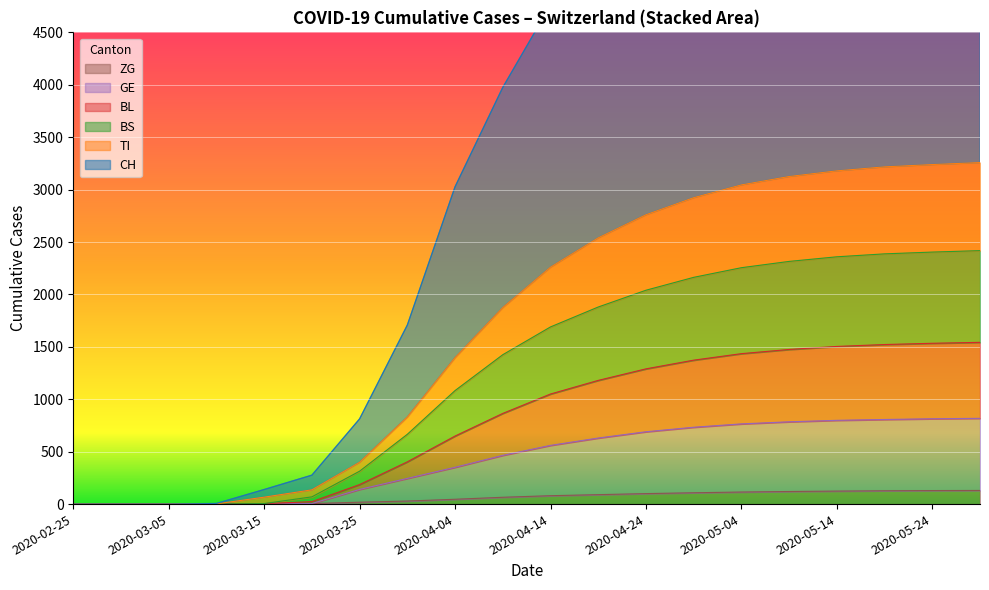

What is the maximum value for ZG?

130